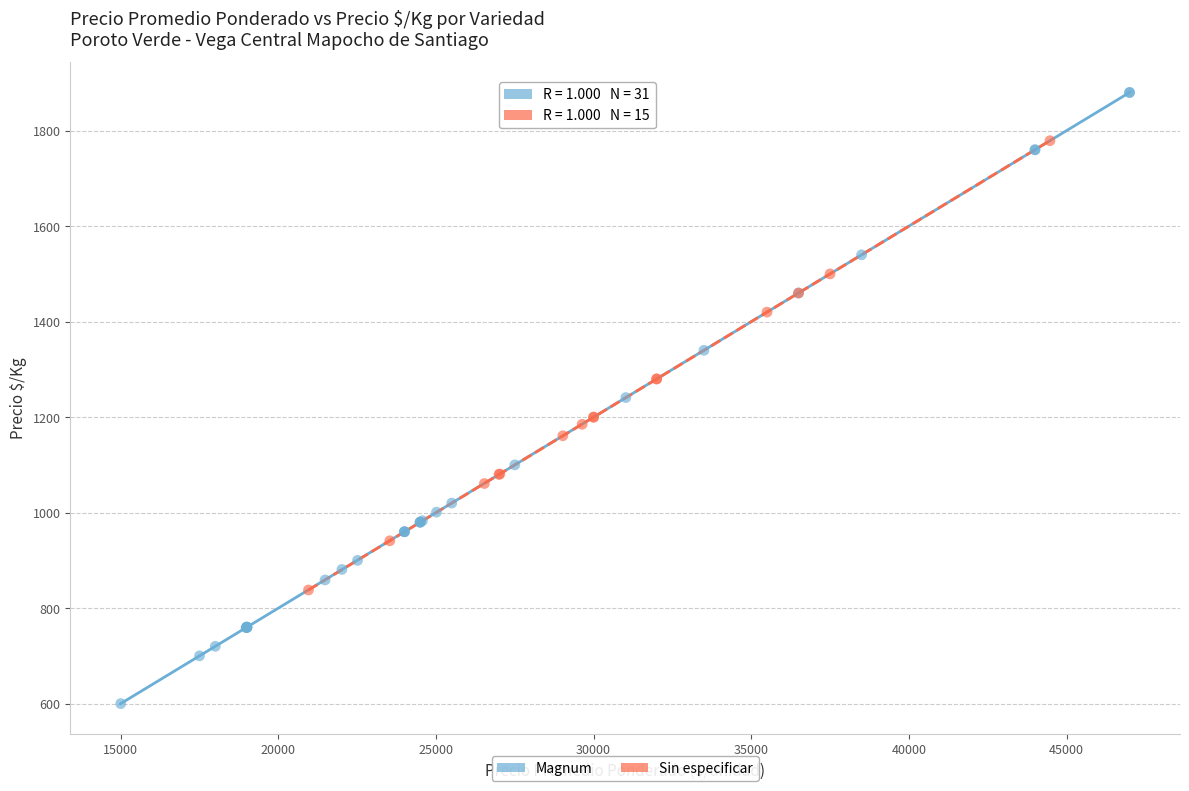

Which series has the widest spread of Y values?

Magnum